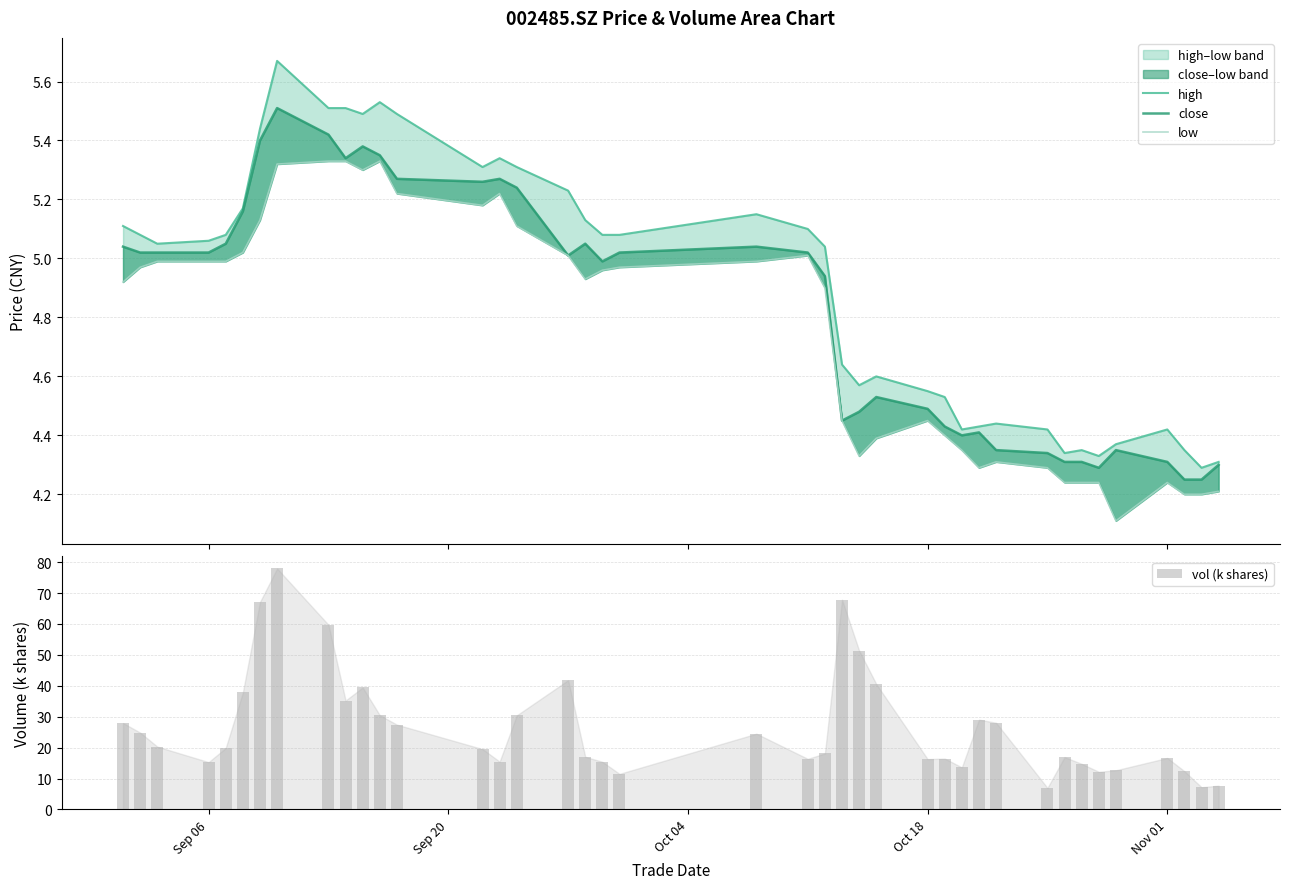

Which series has the largest total across all categories?

vol (k shares)